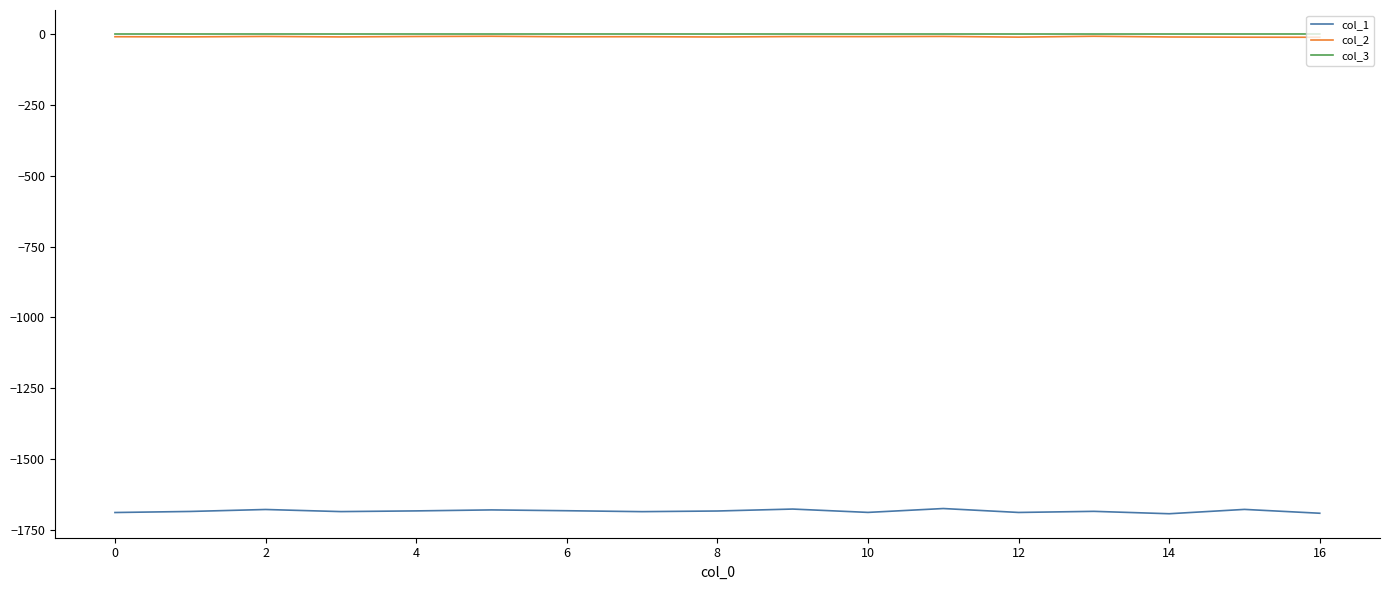

Which series has the largest range (max minus min)?

col_1